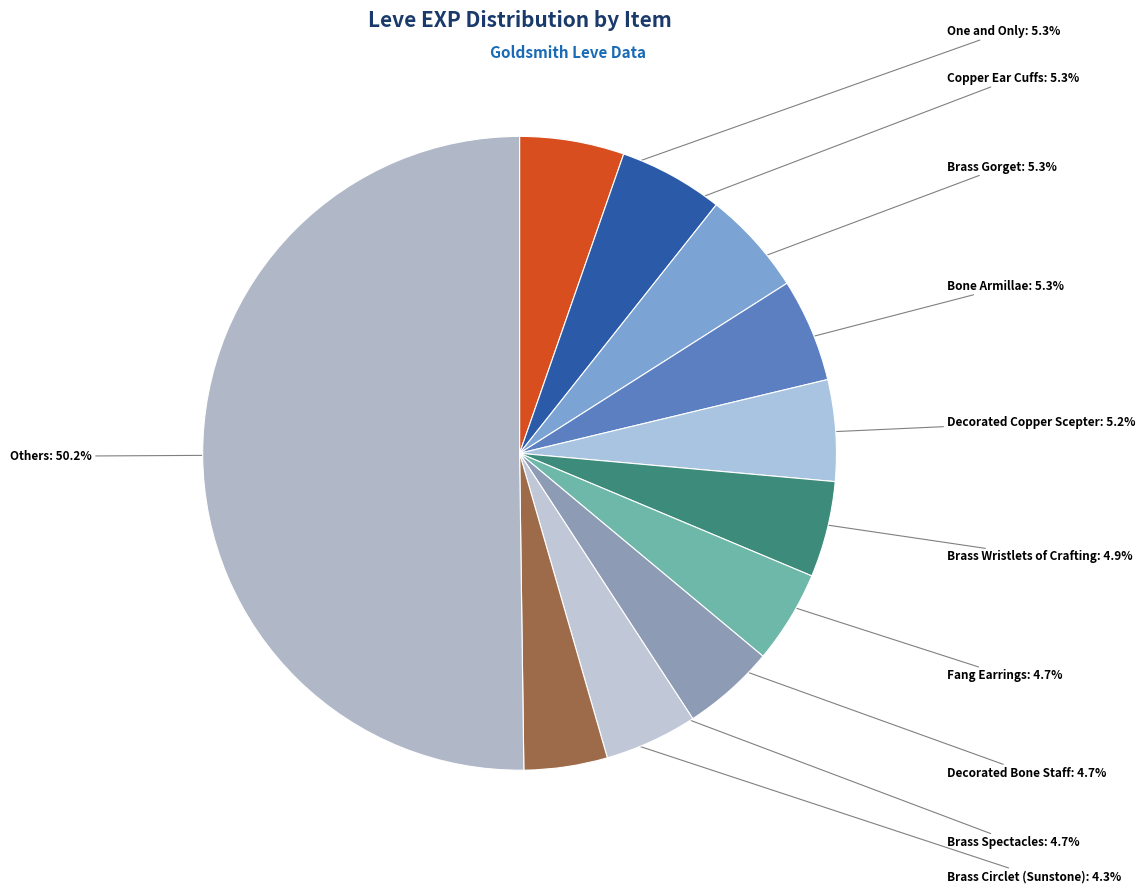

Combined, what portion of the pie is Decorated Copper Scepter and Brass Gorget?

10.5%